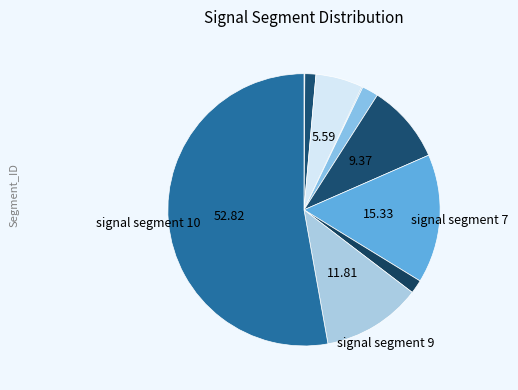

Rank the categories by value from lowest to highest.

signal segment 1, signal segment 4, signal segment 2, signal segment 8, signal segment 5, signal segment 3, signal segment 6, signal segment 9, signal segment 7, signal segment 10